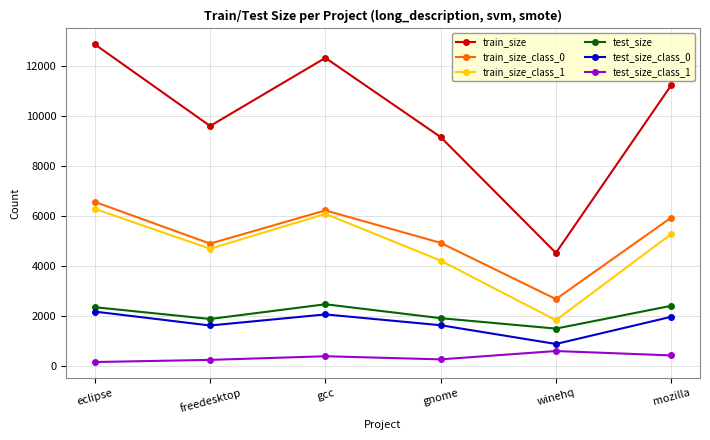

What is the sum of all train_size_class_1 values?

28474